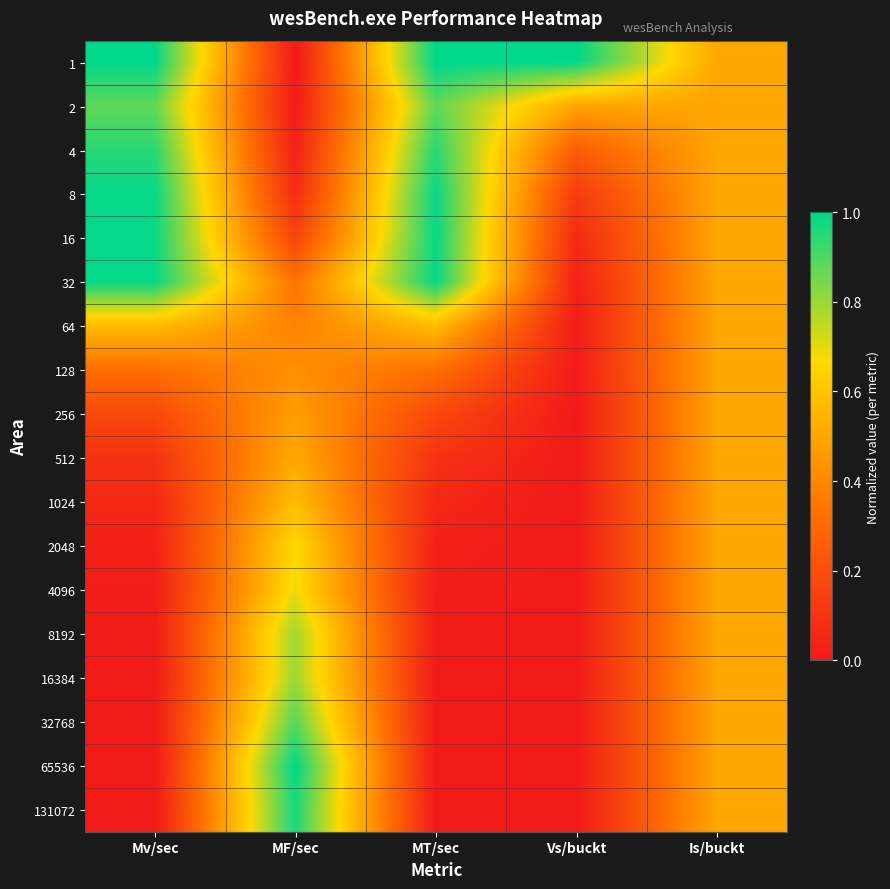

At how many categories does at least one series exceed 0?

5